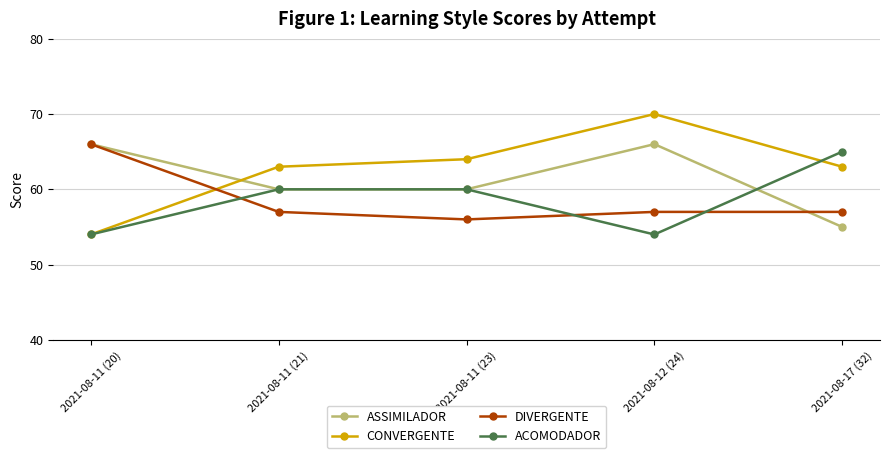

Which series has the largest total across all categories?

CONVERGENTE